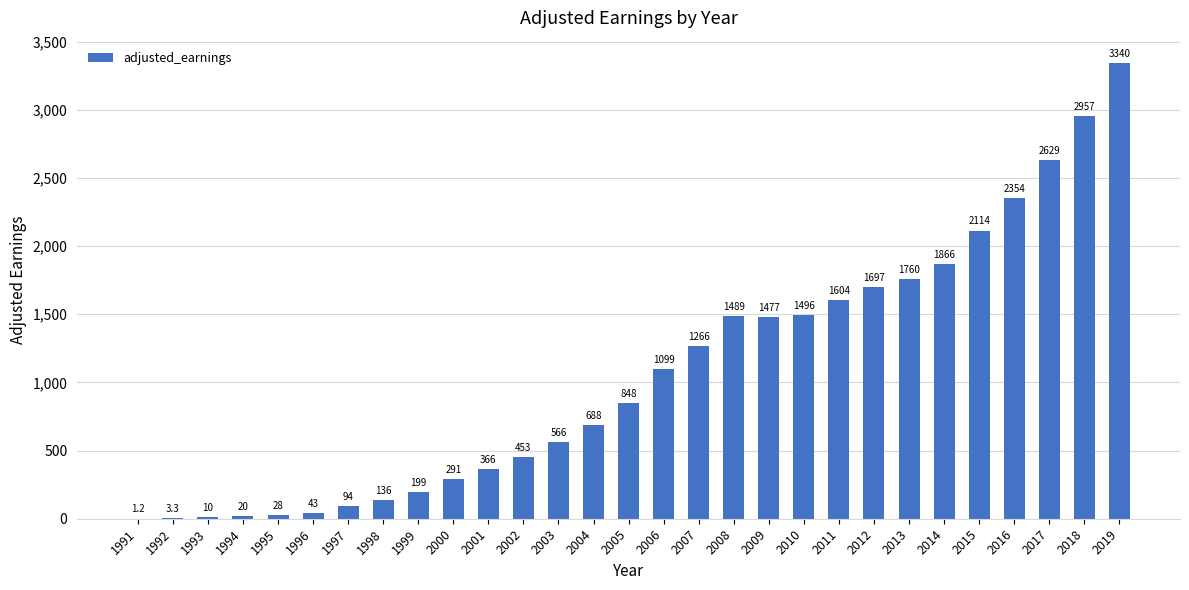

Which label corresponds to the largest value in the chart?

2019